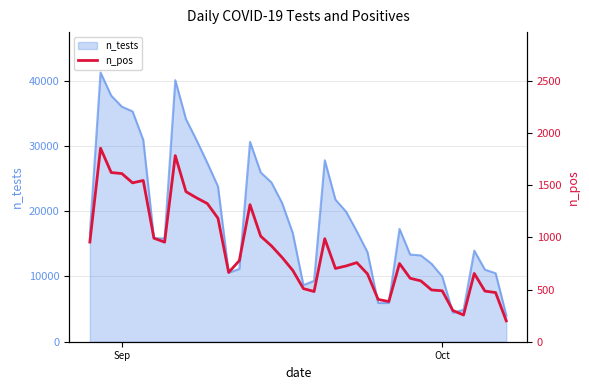

True or false: n_tests has a value of 36008 at Sep.

True